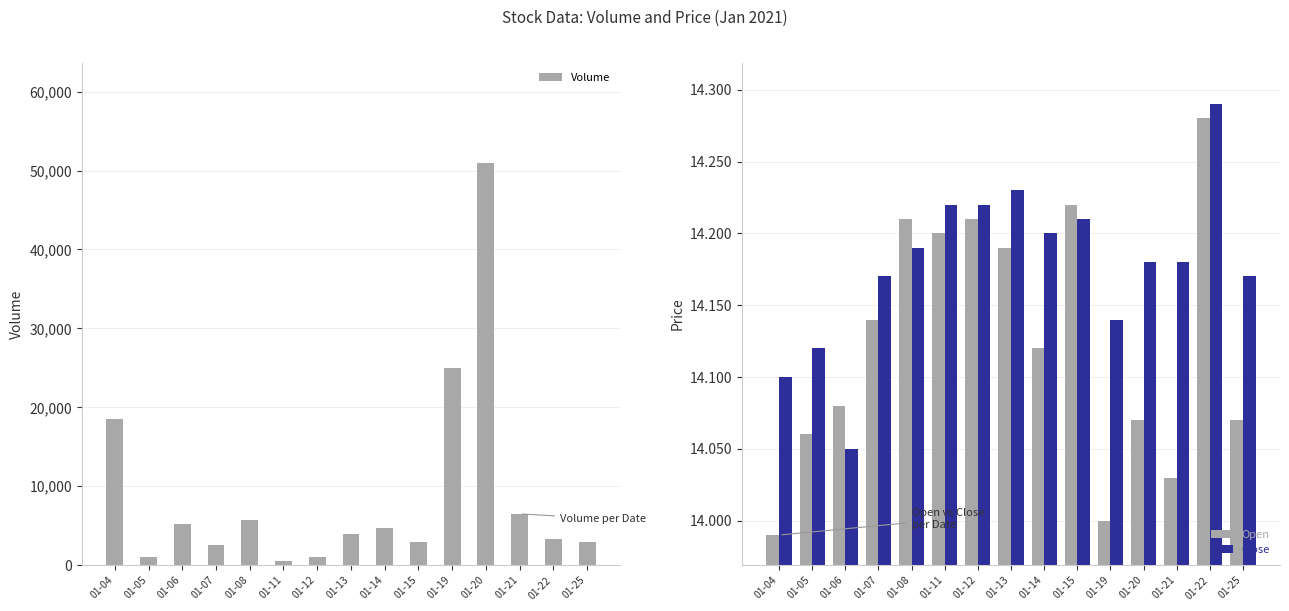

How many bars are there in each group?

3